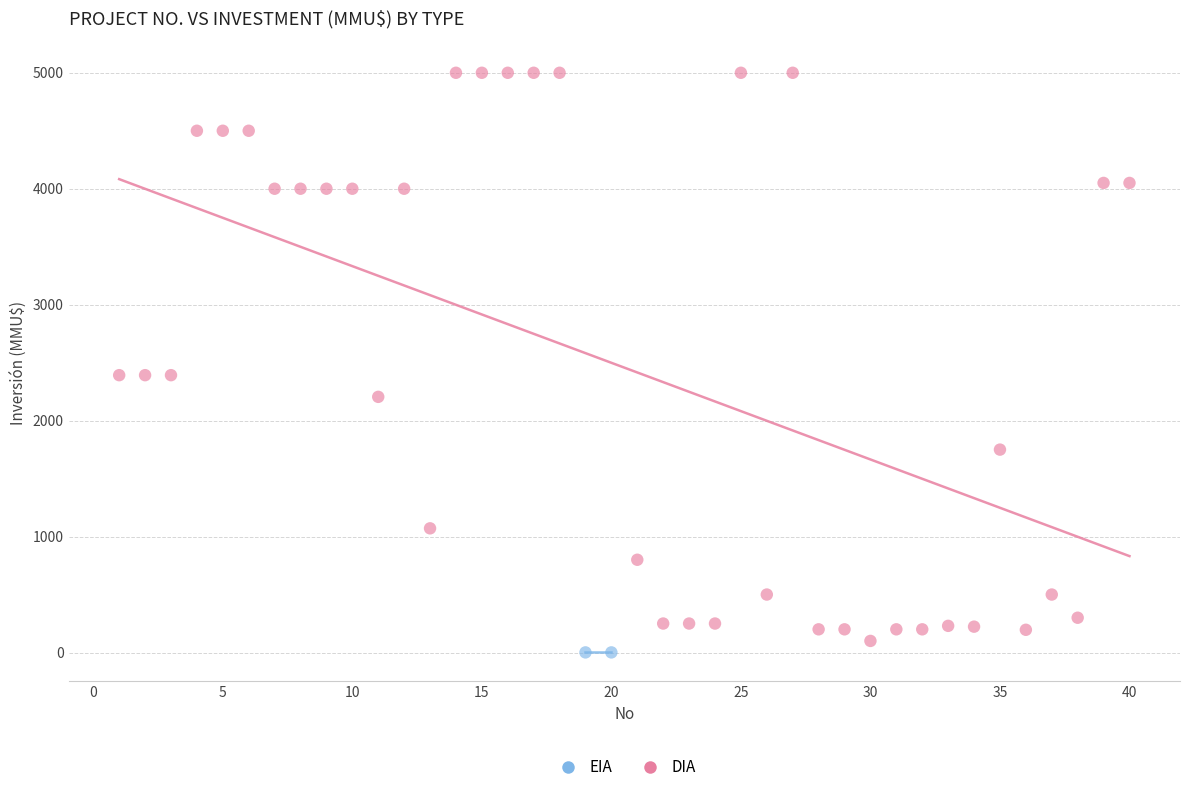

What are all the series names shown in the legend?

EIA, DIA